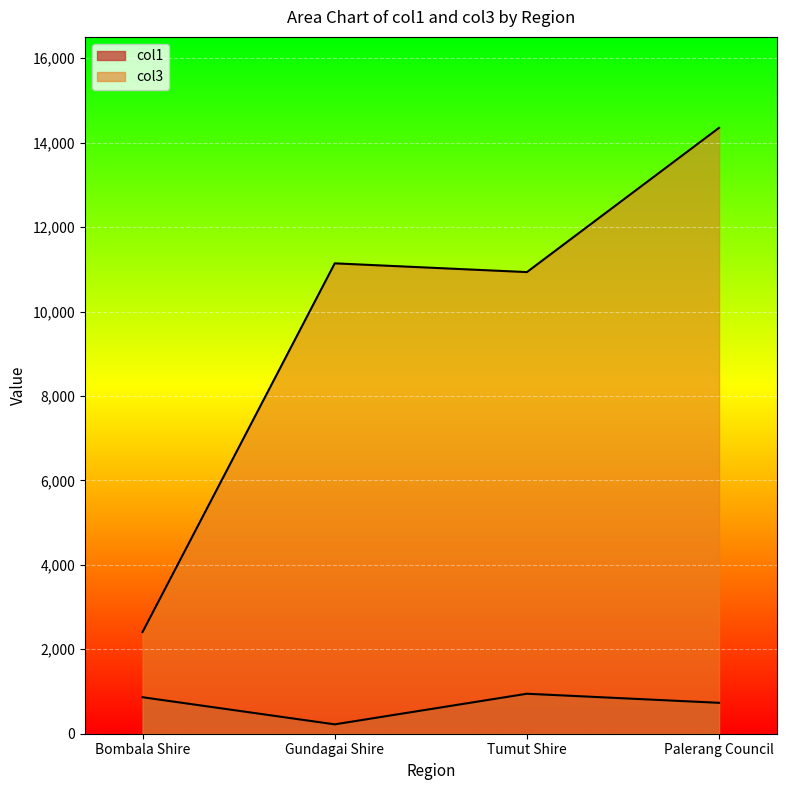

The value of col3 at Bombala Shire is 2409. True or false?

True